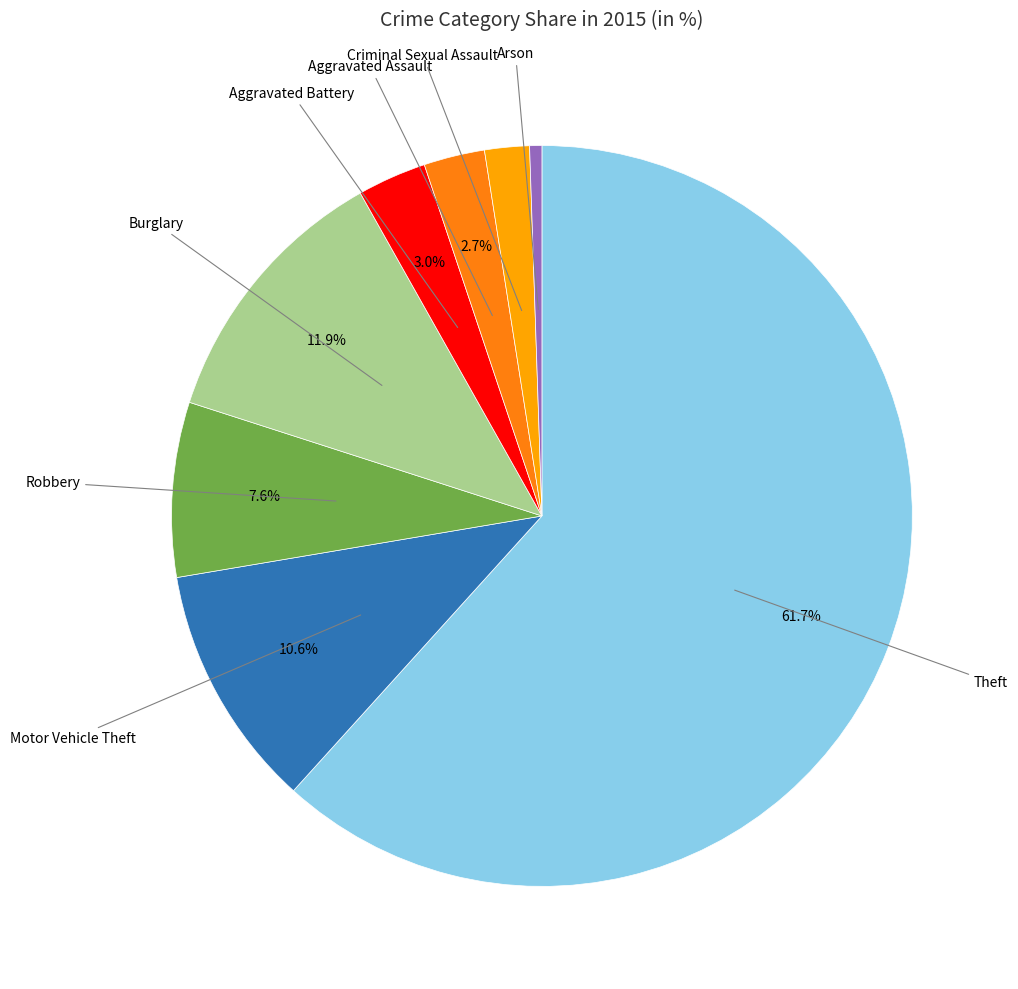

How many segments does this pie chart have?

8